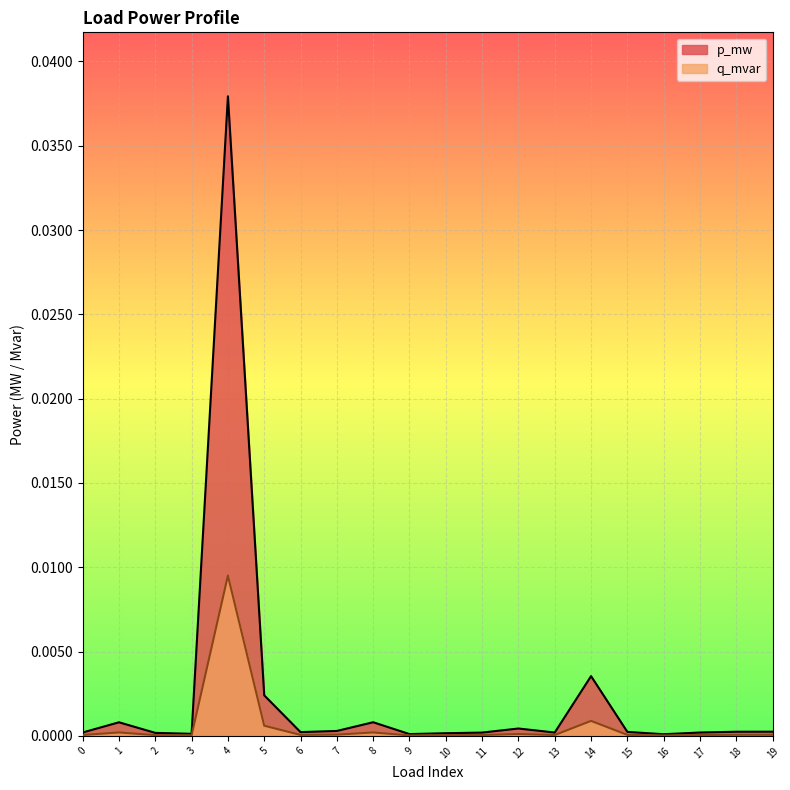

True or false: q_mvar has a value of 0.0 at 19.

False